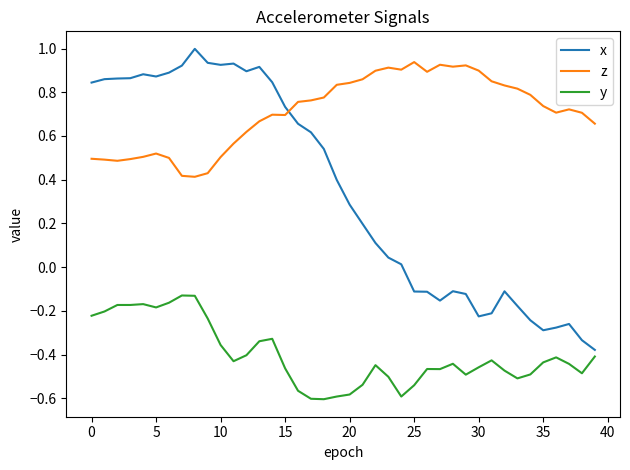

Rank the series by their average value, from highest to lowest.

z, x, y